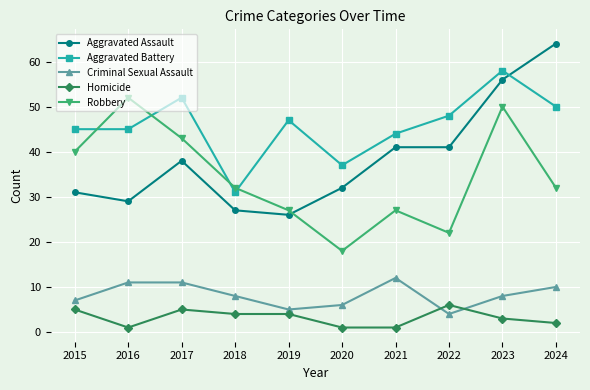

Rank the series at 2017 from highest to lowest value.

Aggravated Battery, Robbery, Aggravated Assault, Criminal Sexual Assault, Homicide